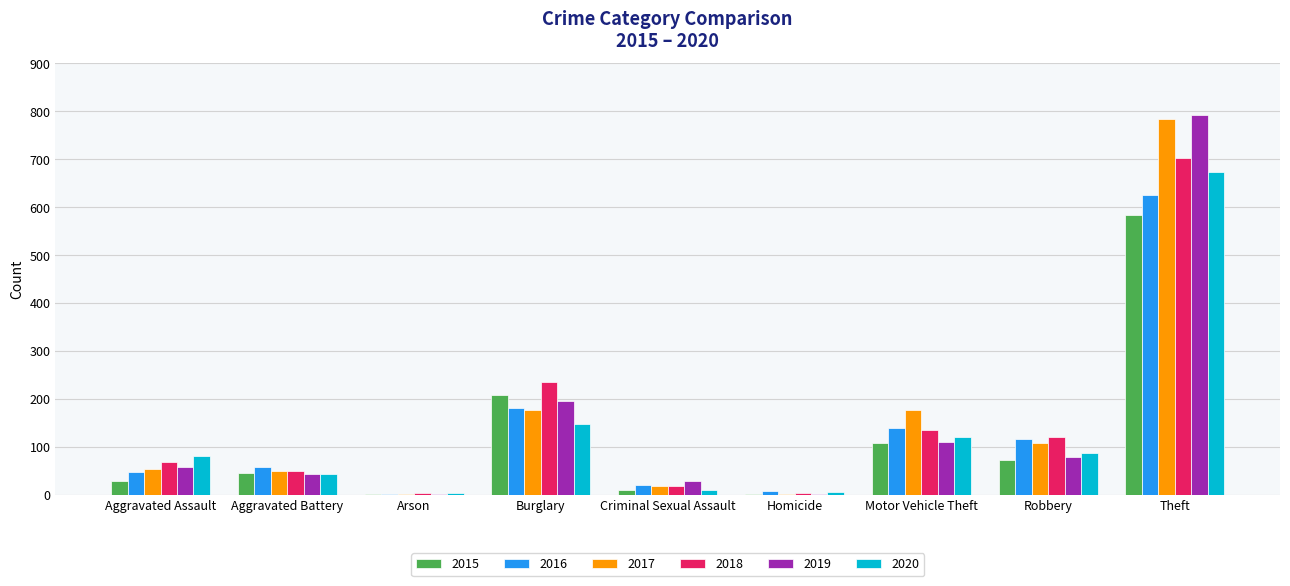

What is the sum of all 2015 values?

1064